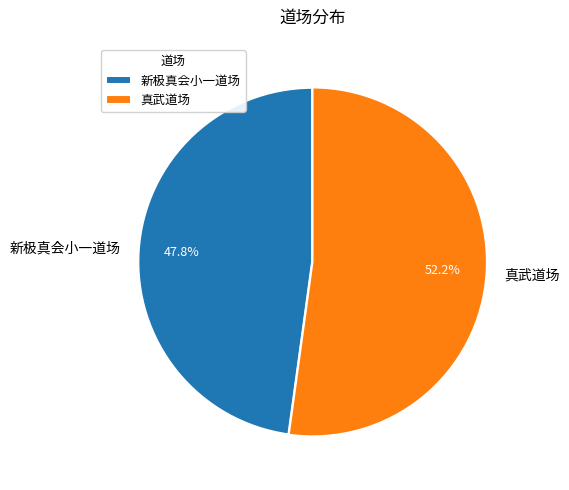

Rank the categories by value from highest to lowest.

真武道场, 新极真会小一道场